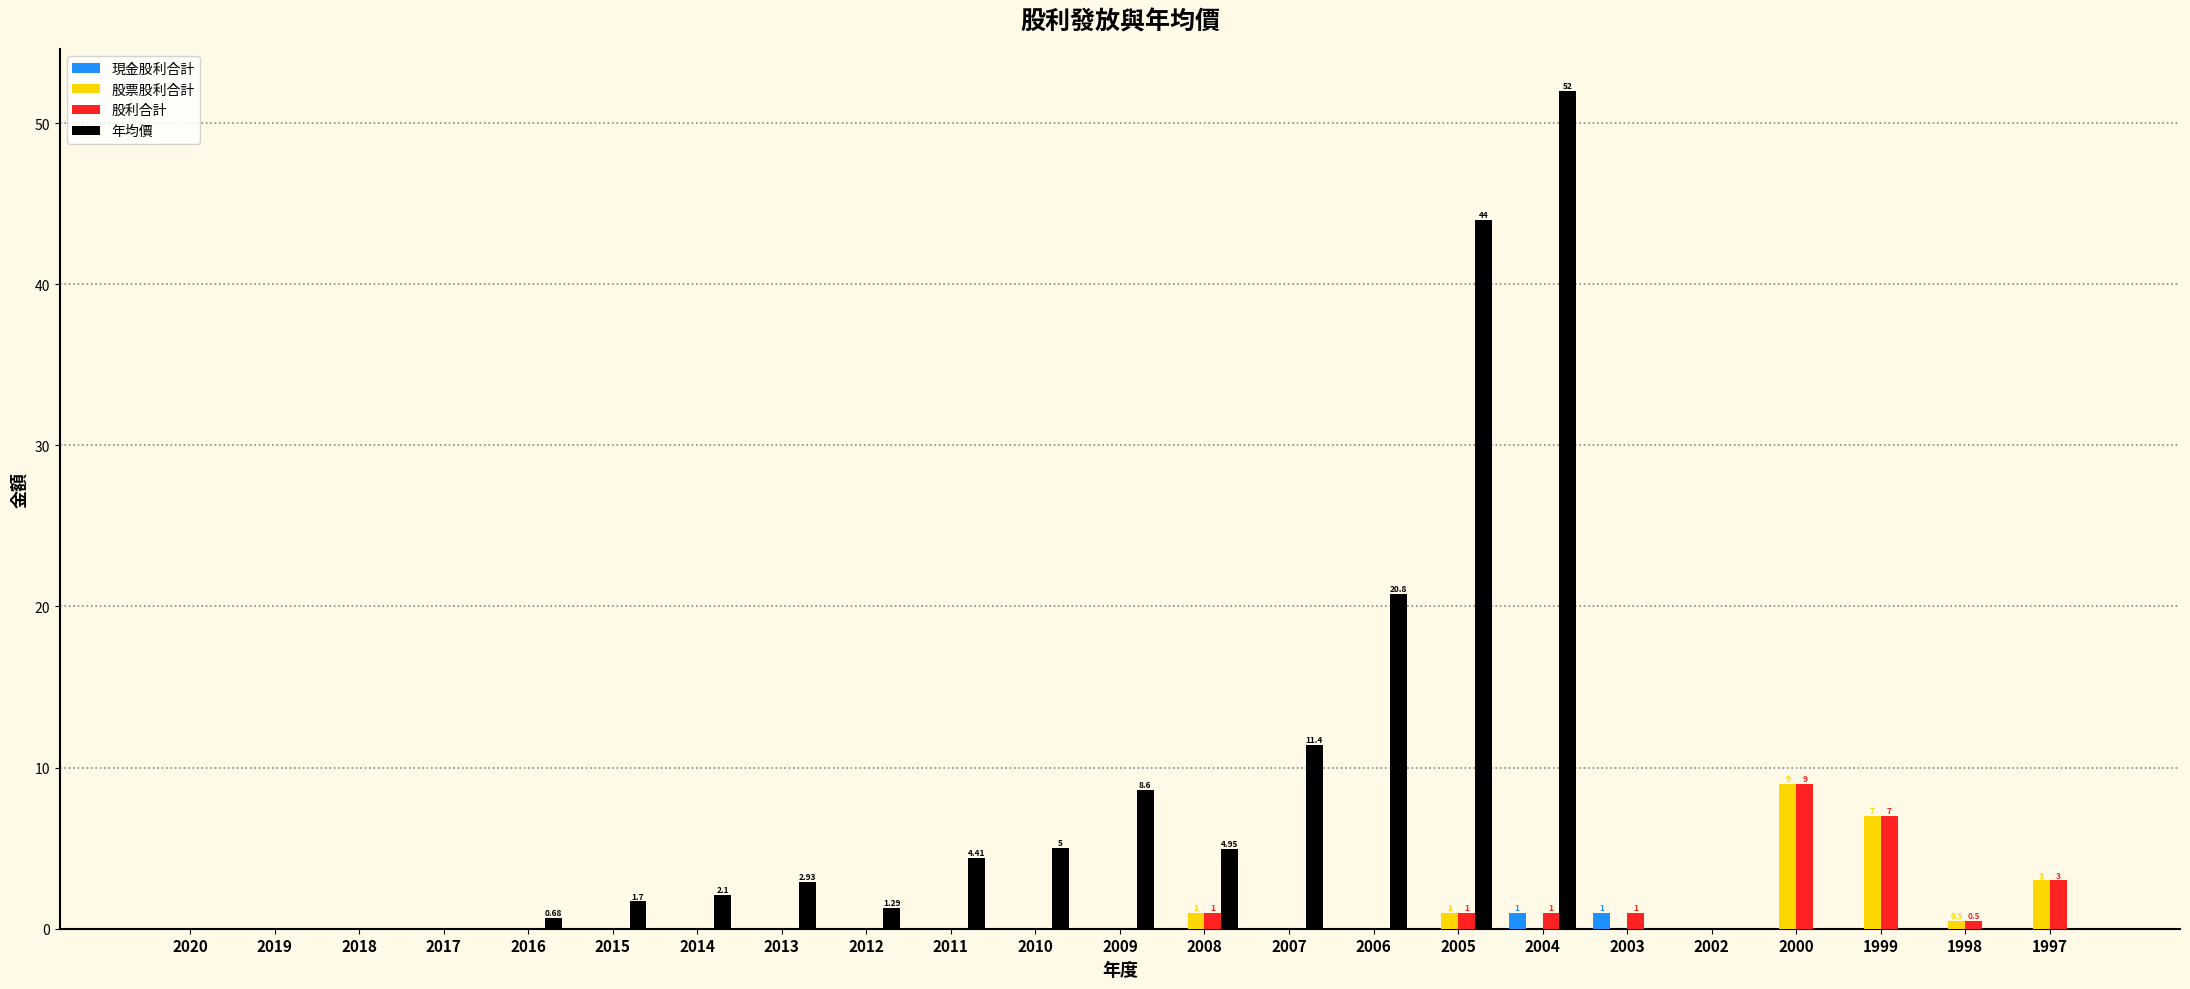

Does the chart contain stacked bars?

No